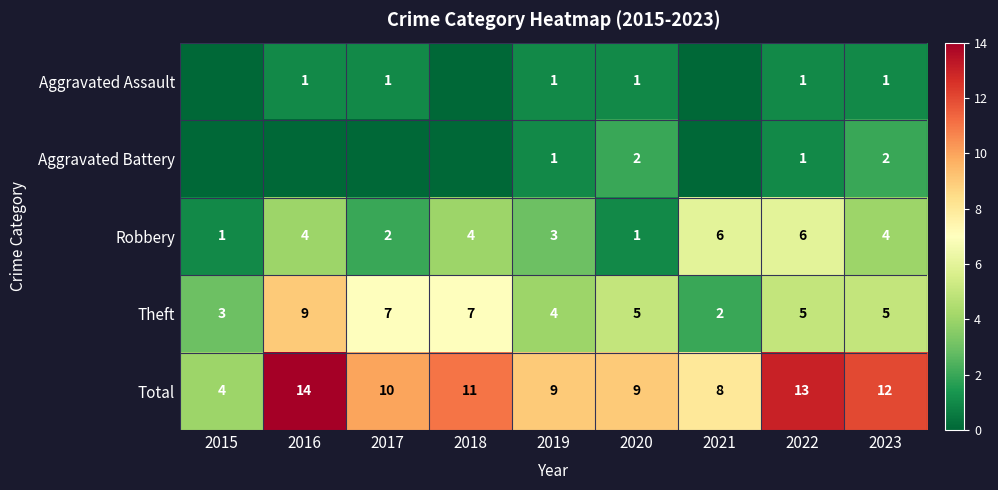

Is it true that Aggravated Assault equals 1 at 2020?

True